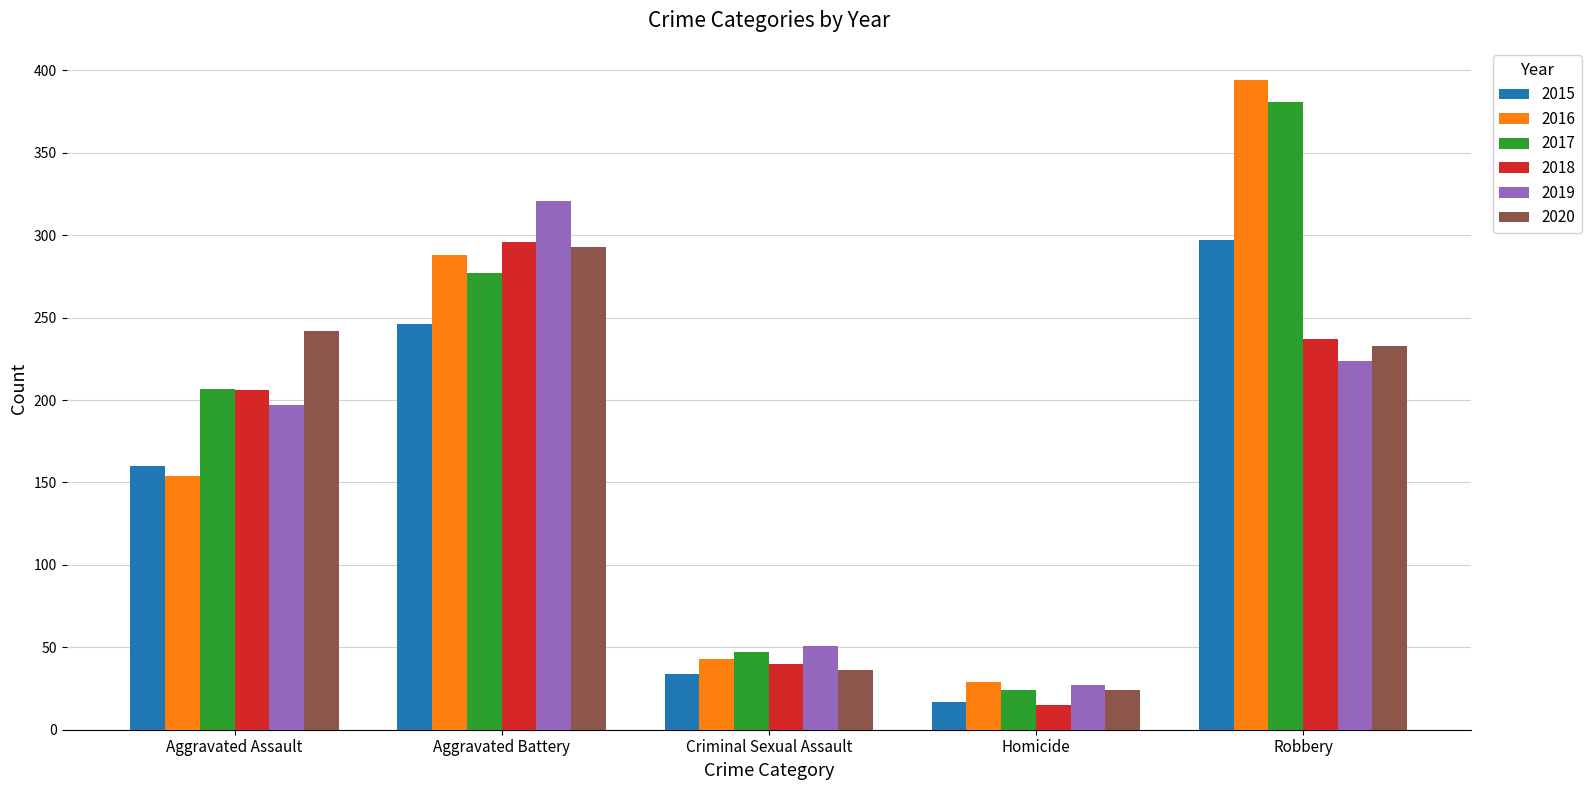

At which label is 2017 closest to 202?

Aggravated Assault